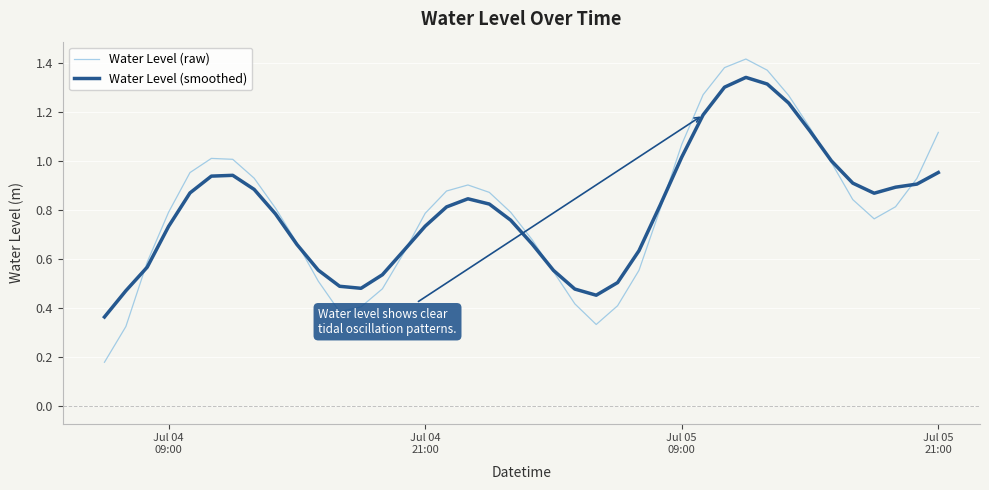

In Water Level (smoothed), how many points are higher than both neighbors (excluding endpoints)?

3